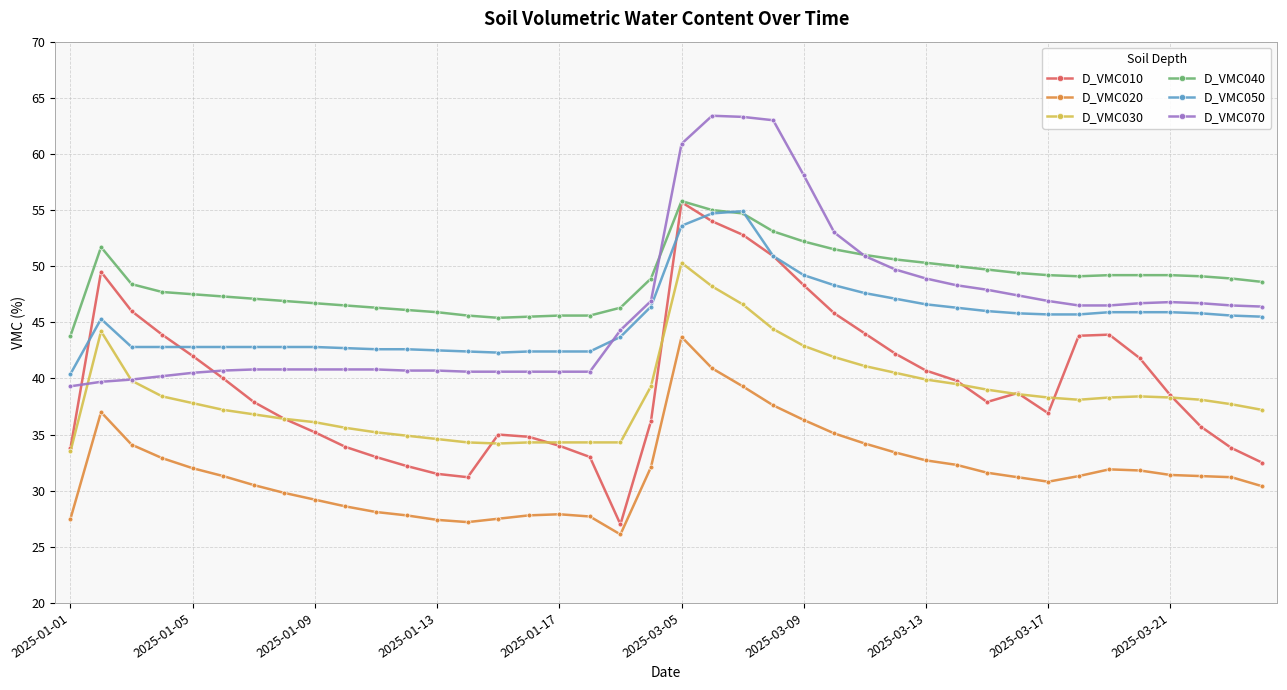

True or false: D_VMC070 and D_VMC020 cross at least once.

False